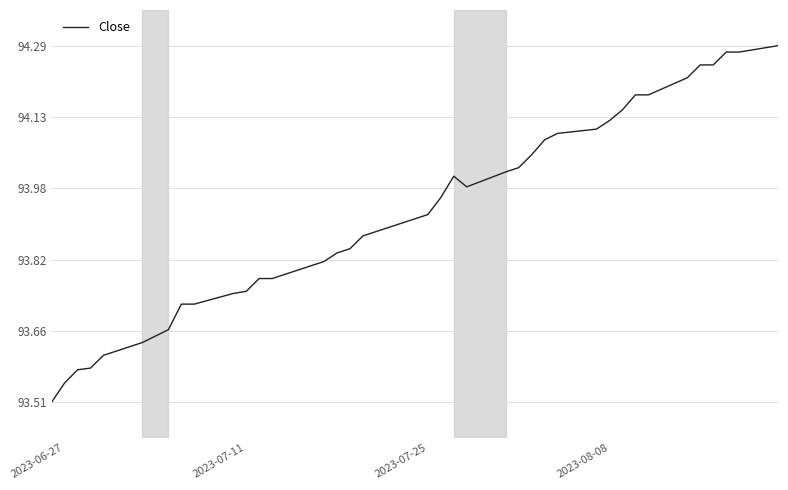

What is the minimum value shown in the chart?

93.5